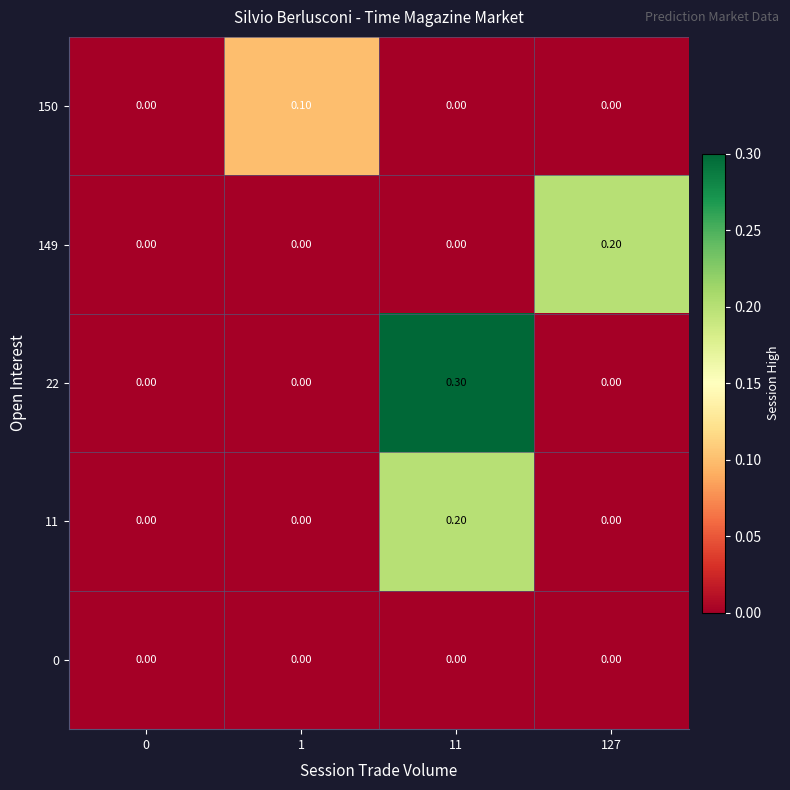

Which series has the largest range (max minus min)?

22